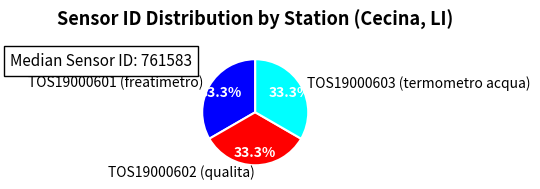

To the nearest percent, what portion does TOS19000603 (termometro acqua) represent?

33%